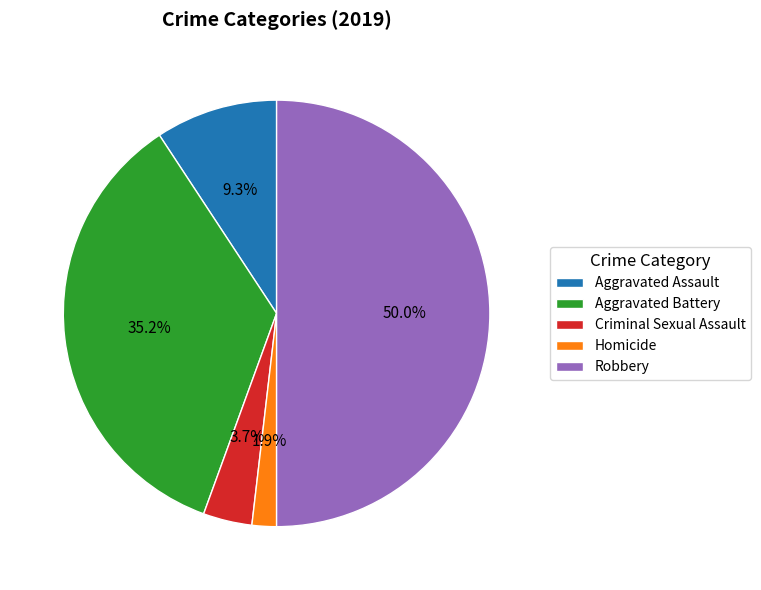

To the nearest percent, what is the difference between the Criminal Sexual Assault and Aggravated Battery slice percentages?

31%